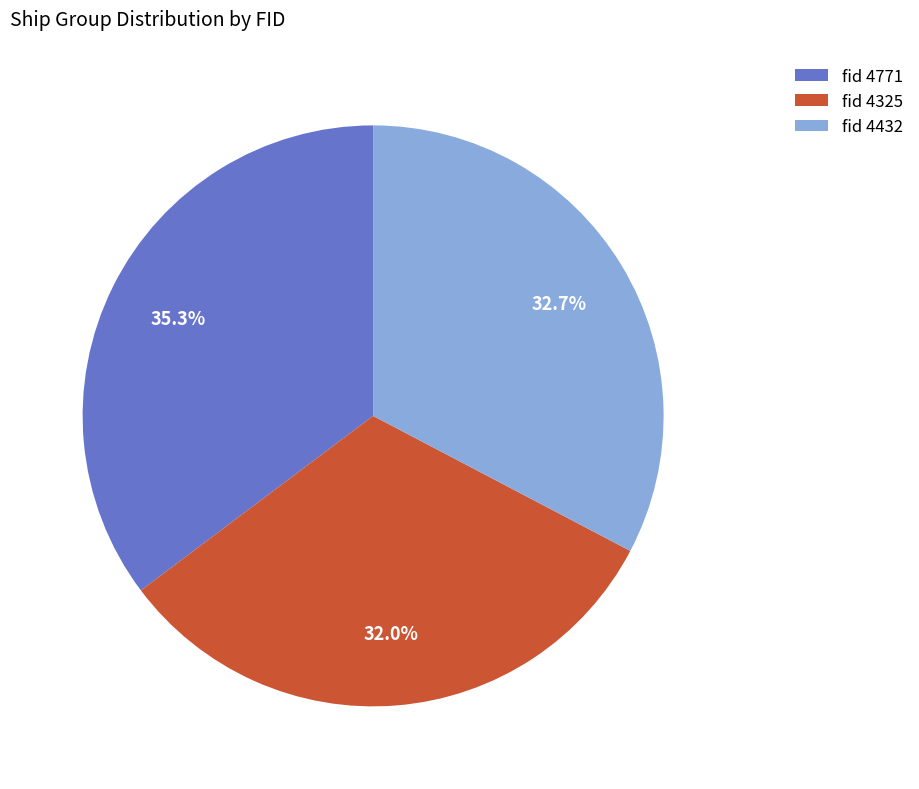

Rank the categories by value from highest to lowest.

fid 4771, fid 4432, fid 4325